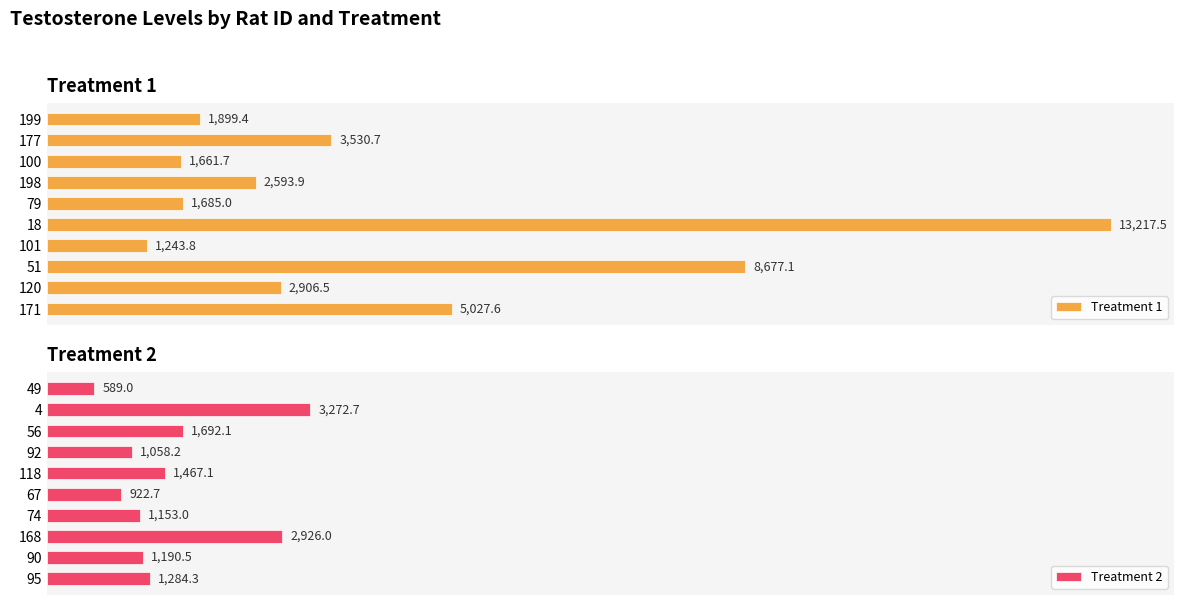

At how many categories does at least one series exceed 6355?

2